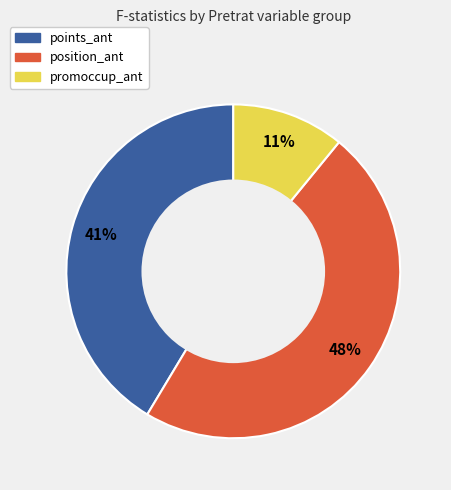

Is it true that points_ant is 30% of the pie?

False